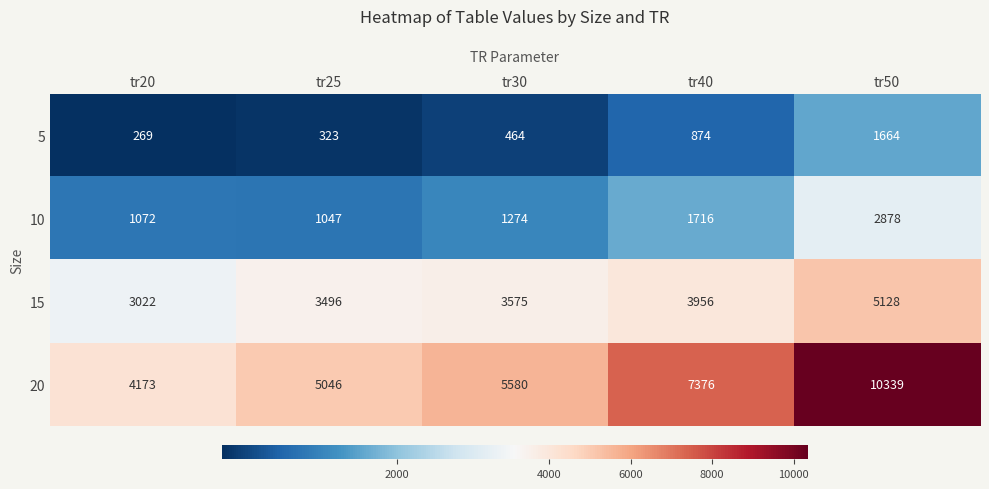

What is the lowest value of the 5 series?

269